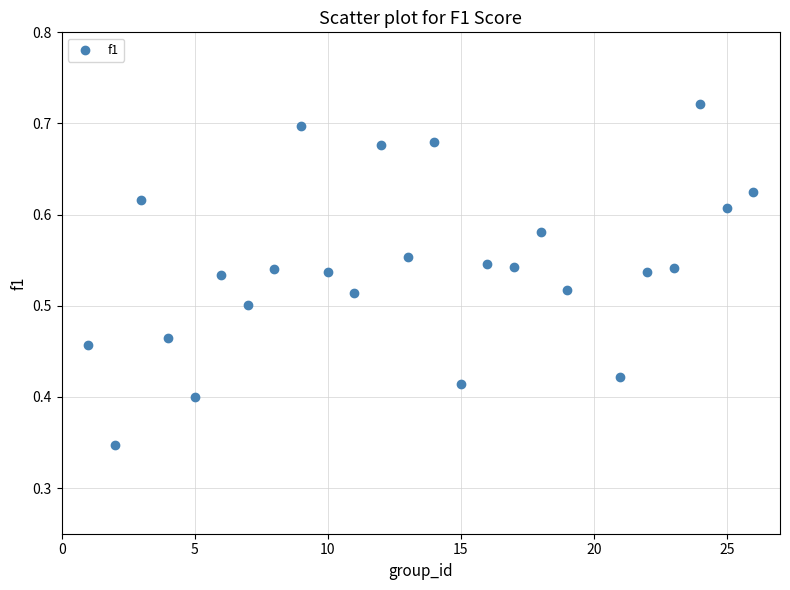

What is the range of X values (max minus min)?

25.0